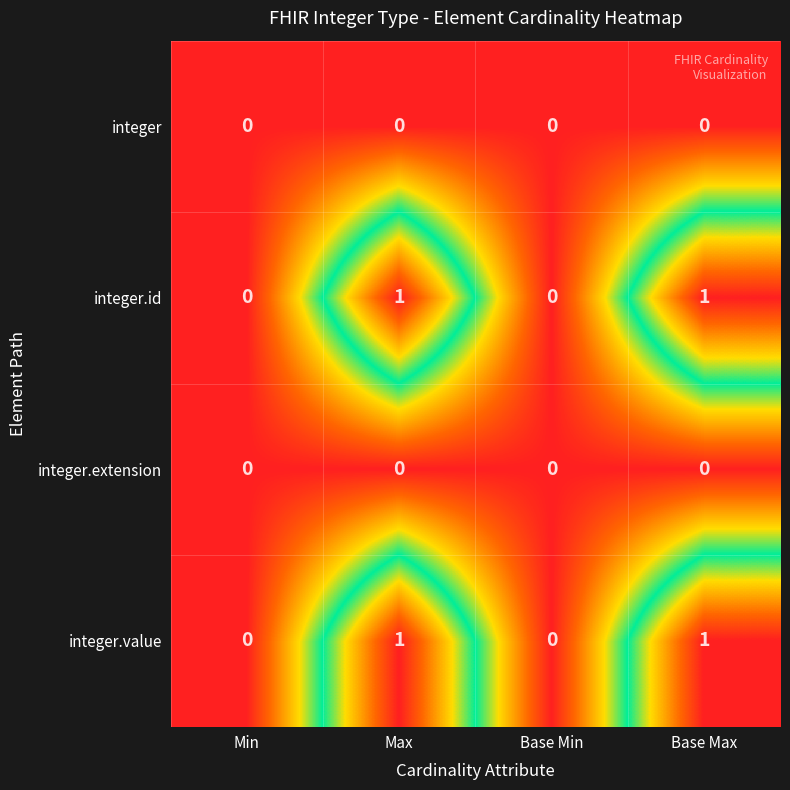

How many integer.id values are between 0 and 1?

4